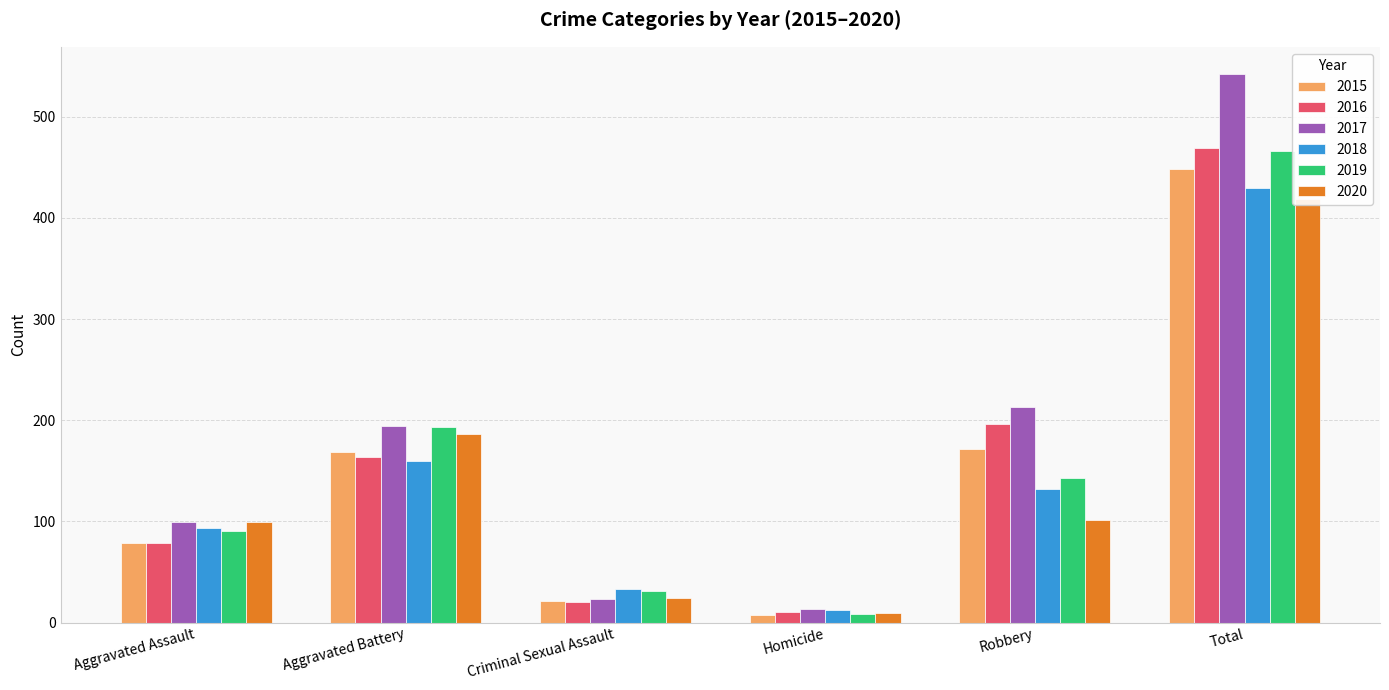

Are the bars horizontal?

No